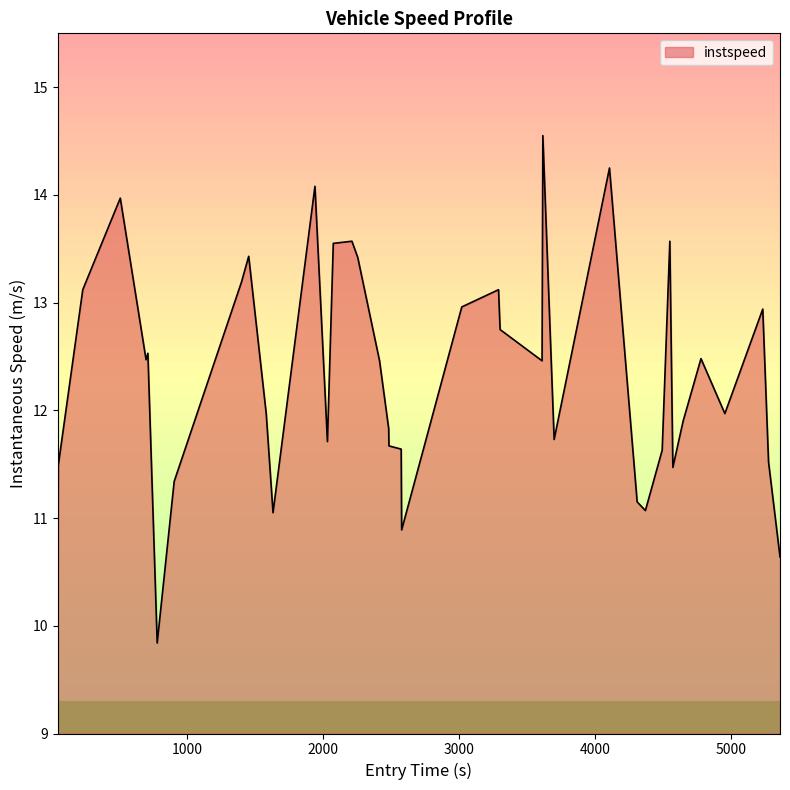

What is the difference between the maximum and minimum values?

4.7